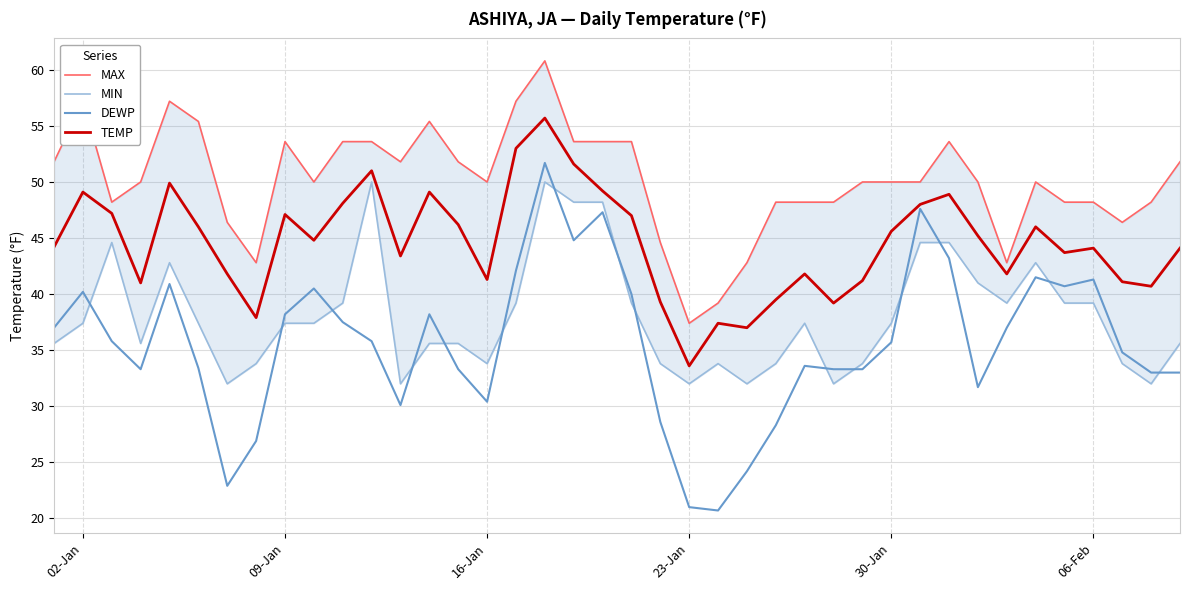

True or false: MAX and DEWP cross at least once.

False